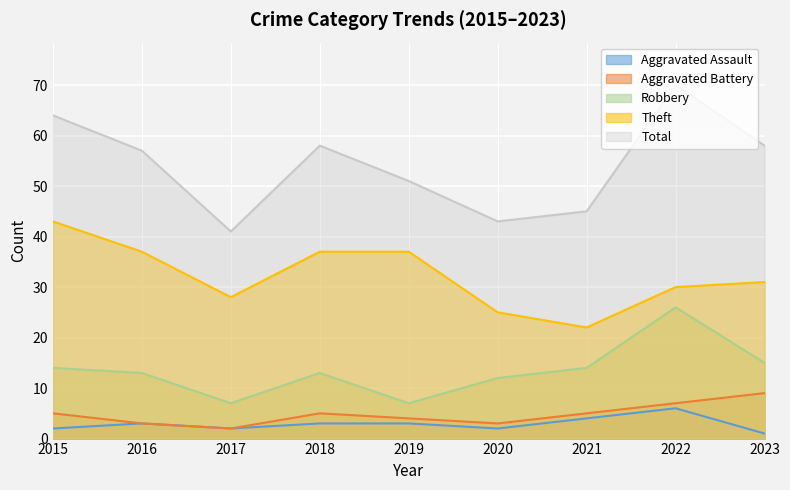

True or false: Aggravated Battery and Aggravated Assault intersect in this chart.

False